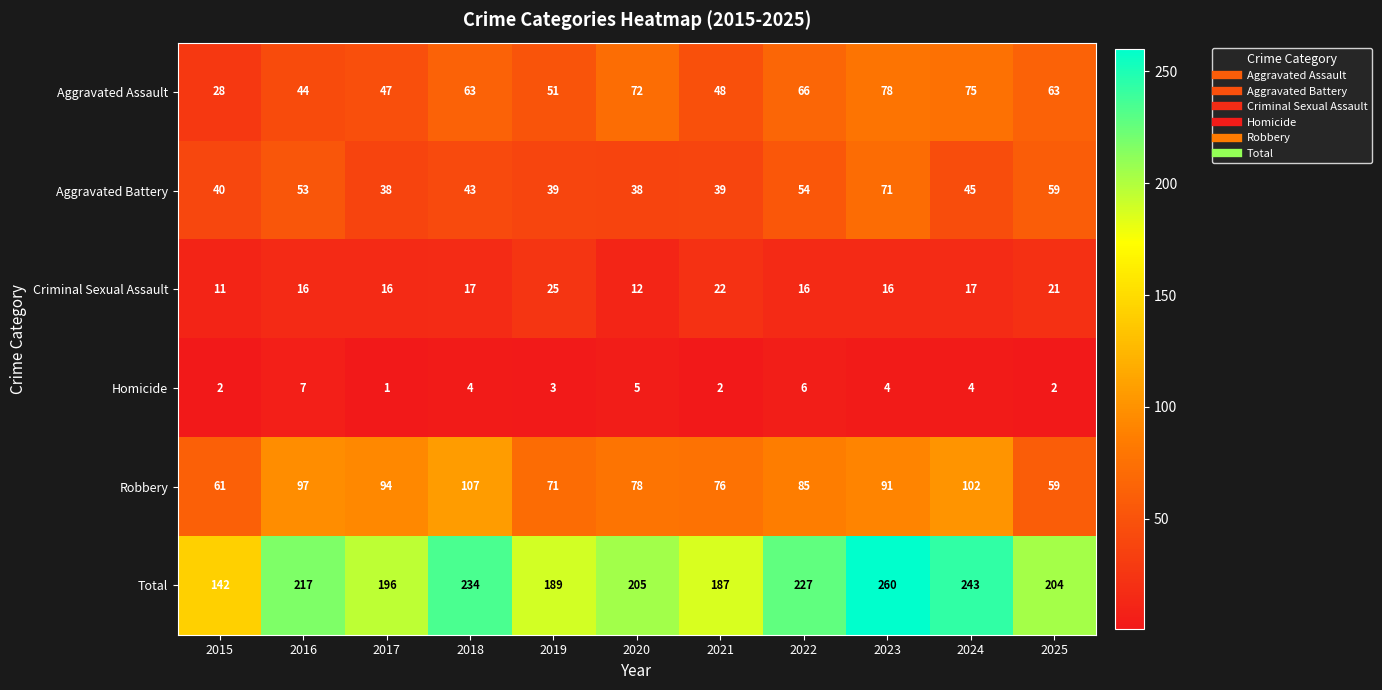

Where does the Aggravated Battery series first go above 43?

2016